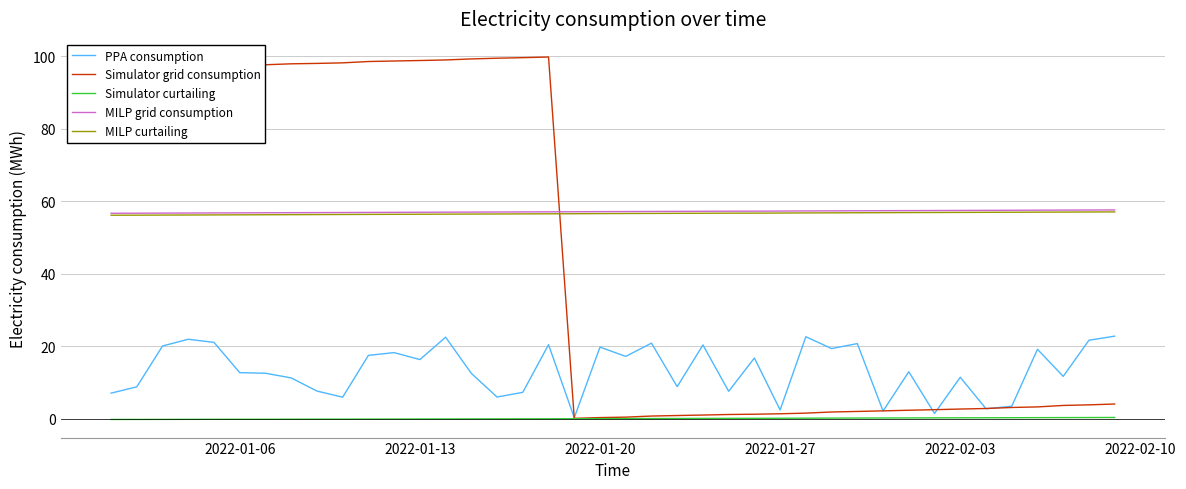

True or false: MILP grid consumption and Simulator curtailing cross at least once.

False